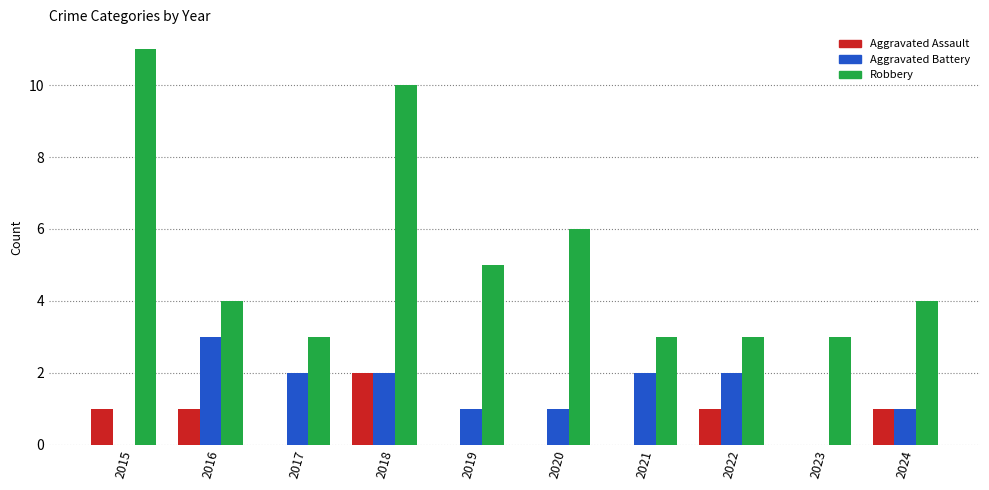

What is the sum of all Aggravated Assault values?

6